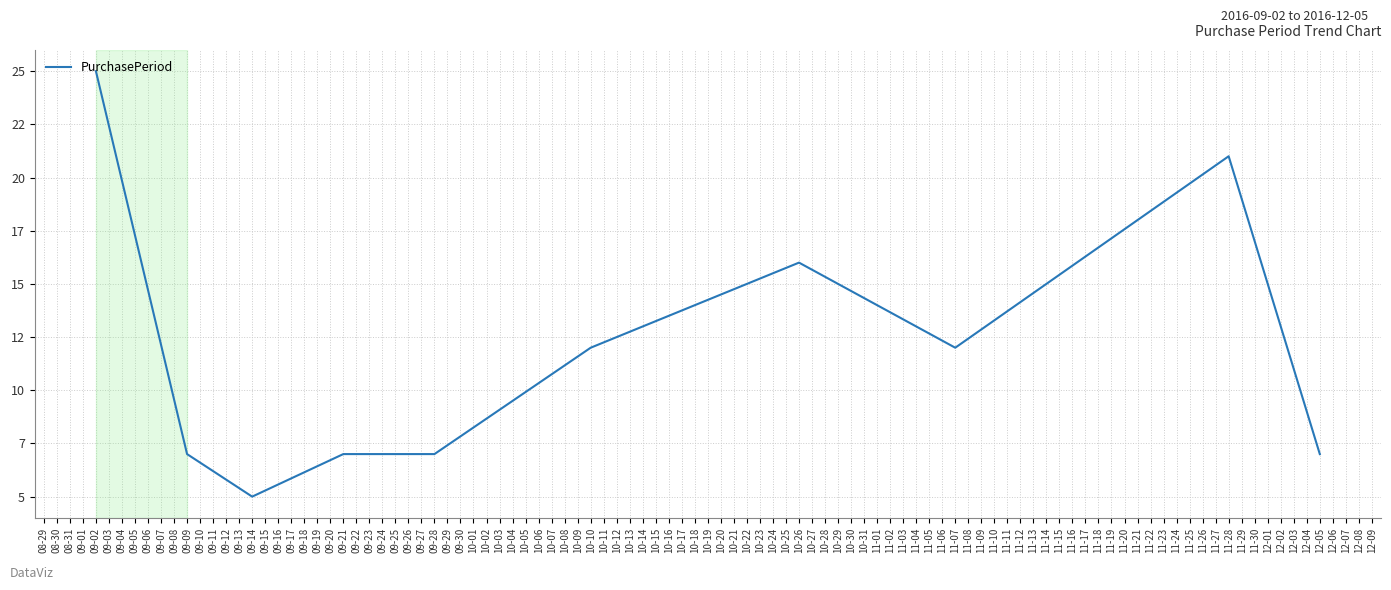

What is the greatest value displayed?

25